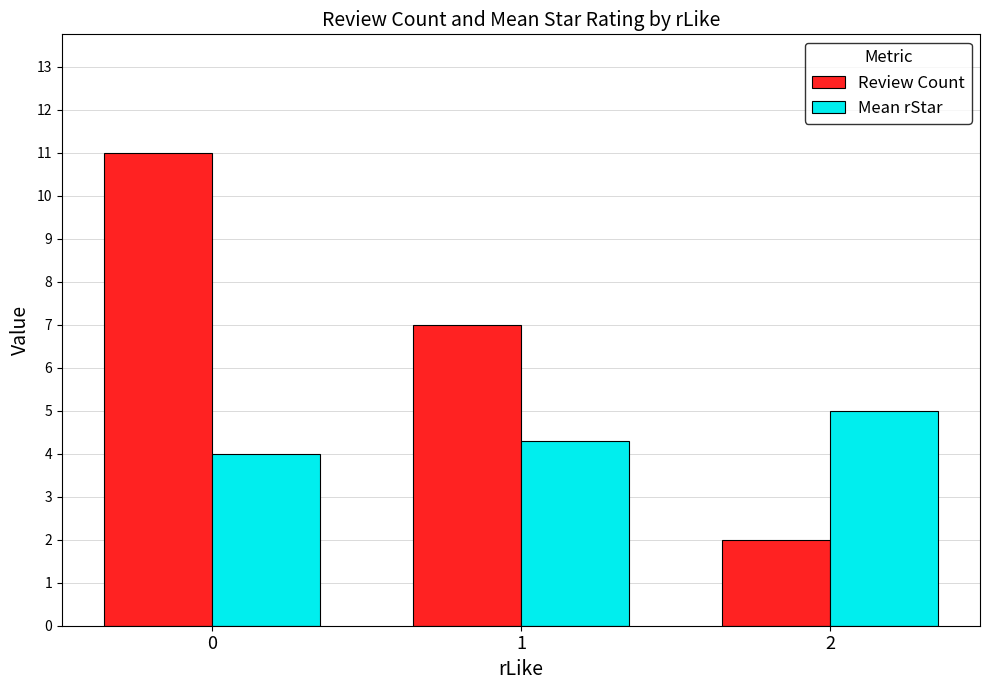

The value of Review Count at 1 is 7.0. True or false?

True